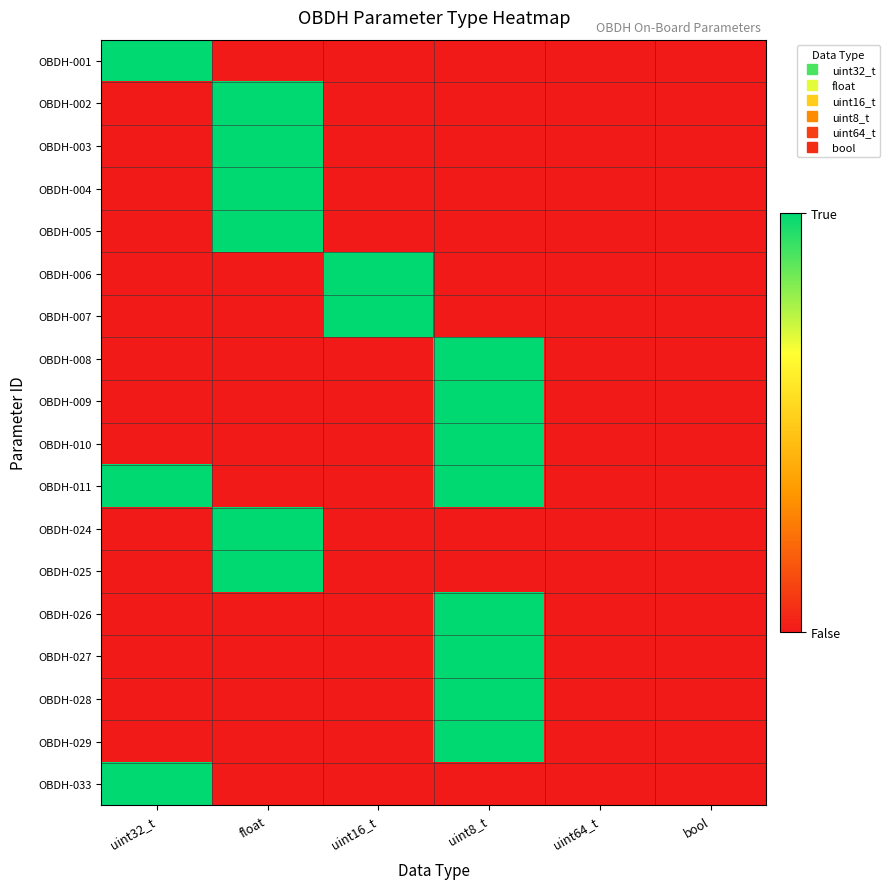

Reading right to left, list all the values displayed in this chart.

OBDH-001: bool=0	uint64_t=0	uint8_t=0	uint16_t=0	float=0	uint32_t=1
OBDH-002: bool=0	uint64_t=0	uint8_t=0	uint16_t=0	float=1	uint32_t=0
OBDH-003: bool=0	uint64_t=0	uint8_t=0	uint16_t=0	float=1	uint32_t=0
OBDH-004: bool=0	uint64_t=0	uint8_t=0	uint16_t=0	float=1	uint32_t=0
OBDH-005: bool=0	uint64_t=0	uint8_t=0	uint16_t=0	float=1	uint32_t=0
OBDH-006: bool=0	uint64_t=0	uint8_t=0	uint16_t=1	float=0	uint32_t=0
OBDH-007: bool=0	uint64_t=0	uint8_t=0	uint16_t=1	float=0	uint32_t=0
OBDH-008: bool=0	uint64_t=0	uint8_t=1	uint16_t=0	float=0	uint32_t=0
OBDH-009: bool=0	uint64_t=0	uint8_t=1	uint16_t=0	float=0	uint32_t=0
OBDH-010: bool=0	uint64_t=0	uint8_t=1	uint16_t=0	float=0	uint32_t=0
OBDH-011: bool=0	uint64_t=0	uint8_t=1	uint16_t=0	float=0	uint32_t=1
OBDH-024: bool=0	uint64_t=0	uint8_t=0	uint16_t=0	float=1	uint32_t=0
OBDH-025: bool=0	uint64_t=0	uint8_t=0	uint16_t=0	float=1	uint32_t=0
OBDH-026: bool=0	uint64_t=0	uint8_t=1	uint16_t=0	float=0	uint32_t=0
OBDH-027: bool=0	uint64_t=0	uint8_t=1	uint16_t=0	float=0	uint32_t=0
OBDH-028: bool=0	uint64_t=0	uint8_t=1	uint16_t=0	float=0	uint32_t=0
OBDH-029: bool=0	uint64_t=0	uint8_t=1	uint16_t=0	float=0	uint32_t=0
OBDH-033: bool=0	uint64_t=0	uint8_t=0	uint16_t=0	float=0	uint32_t=1